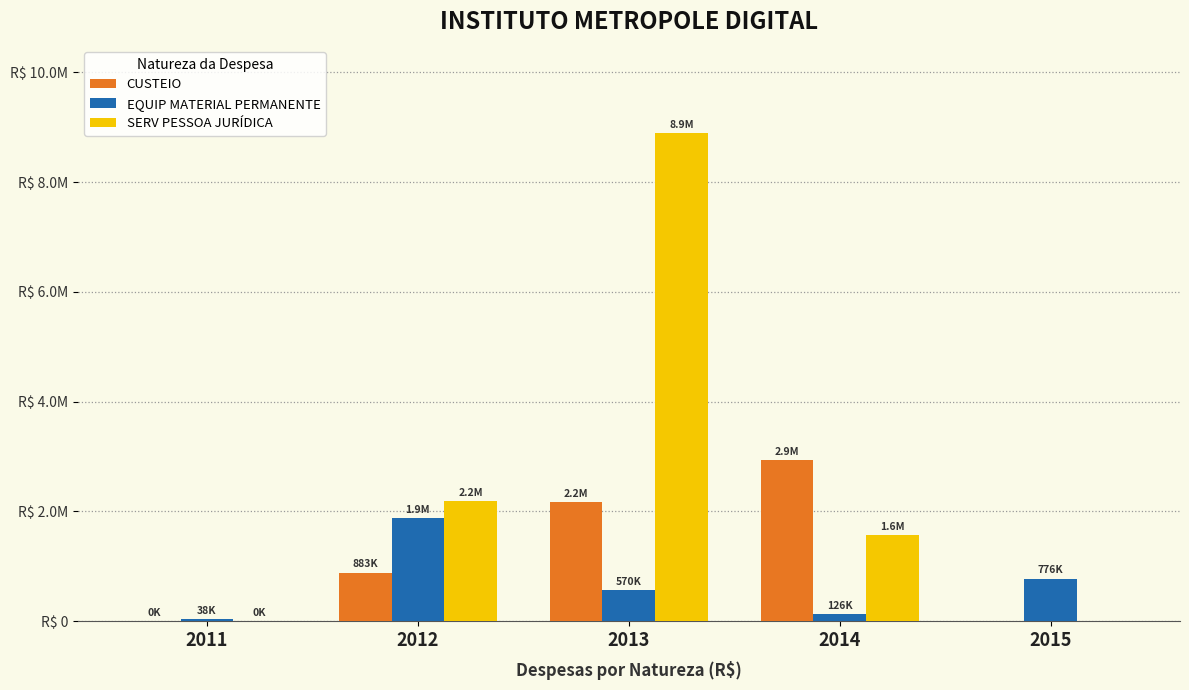

What is the sum of all SERV PESSOA JURÍDICA values?

12636664.0